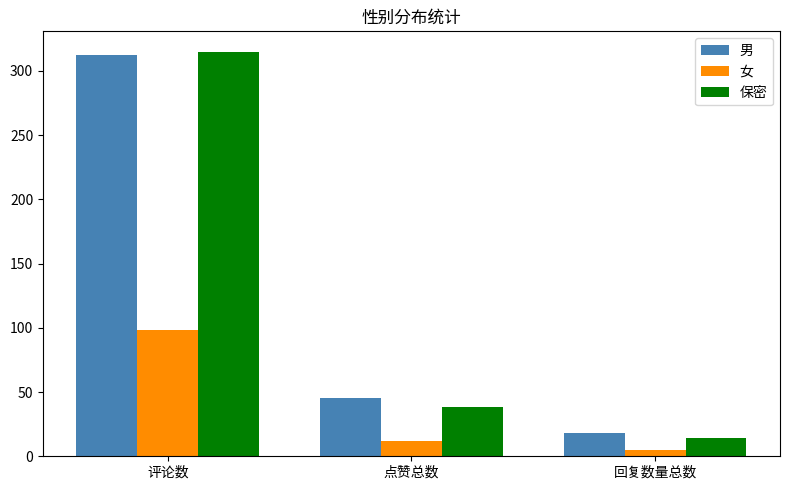

What is the value of the 保密 bar at the 2nd from the left?

38